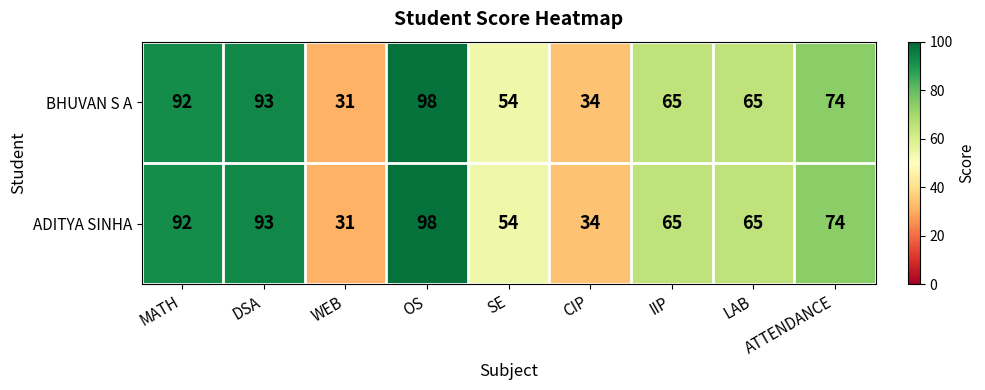

What is the sum of all BHUVAN S A values?

606